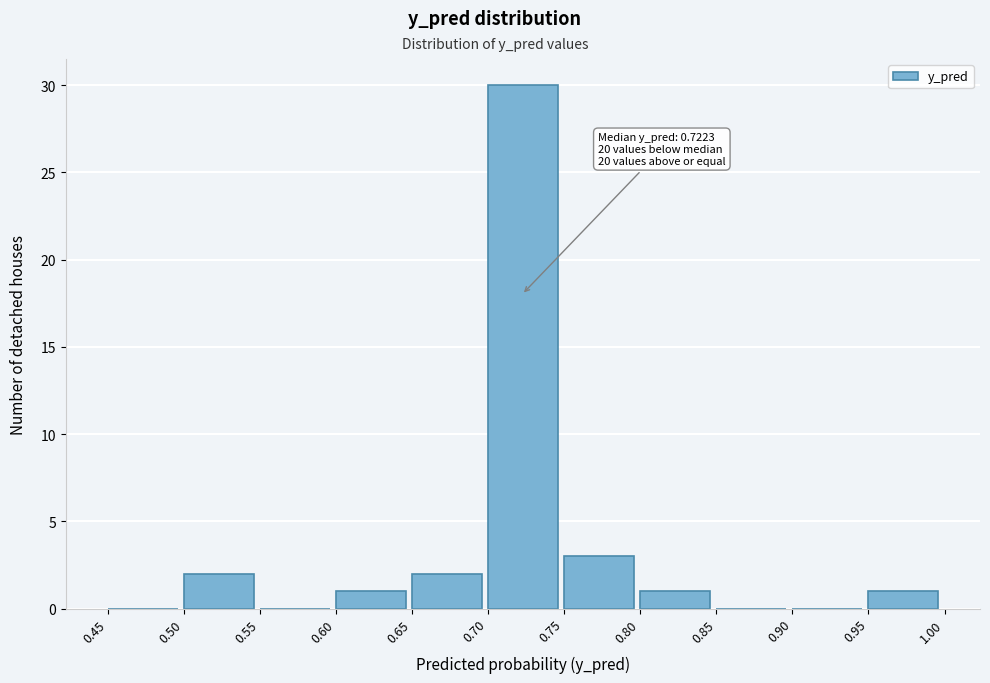

Which range on the x-axis has the tallest bar?

0.70 to 0.75